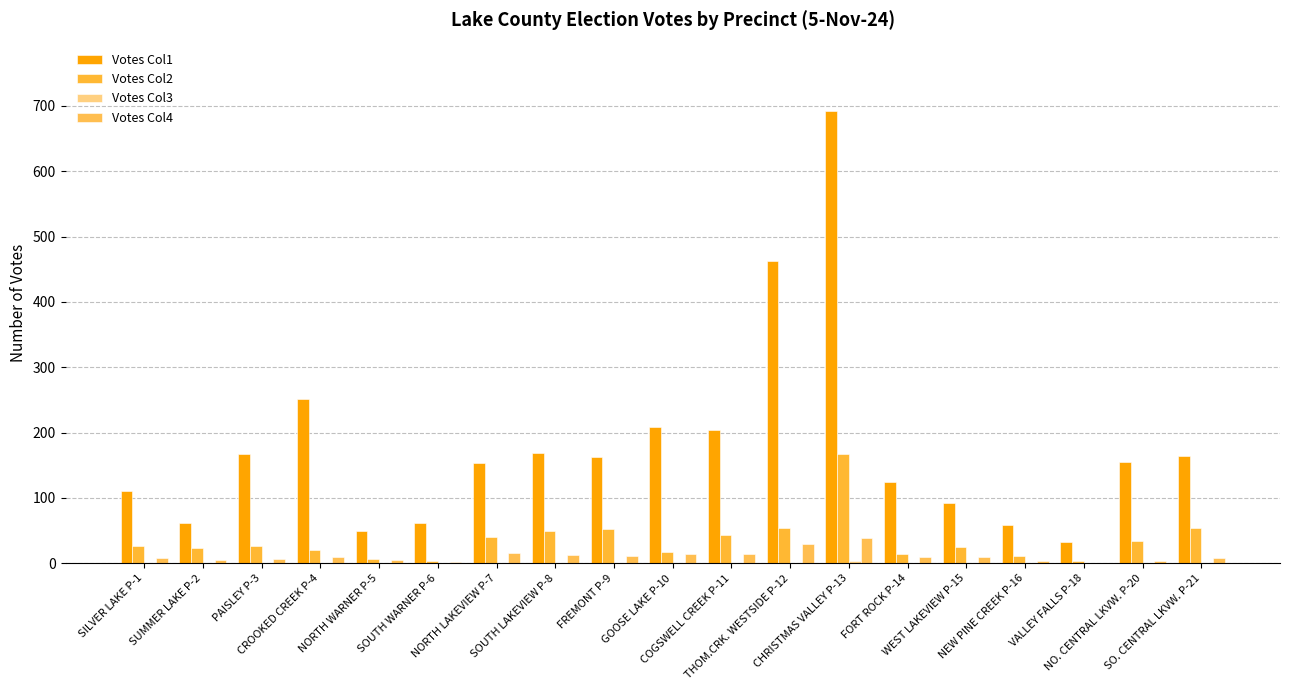

Reading left to right, transcribe all the data shown in this chart.

Votes Col1: SILVER LAKE P-1=110	SUMMER LAKE P-2=61	PAISLEY P-3=168	CROOKED CREEK P-4=252	NORTH WARNER P-5=50	SOUTH WARNER P-6=61	NORTH LAKEVIEW P-7=154	SOUTH LAKEVIEW P-8=169	FREMONT P-9=163	GOOSE LAKE P-10=208	COGSWELL CREEK P-11=204	THOM.CRK. WESTSIDE P-12=462	CHRISTMAS VALLEY P-13=693	FORT ROCK P-14=124	WEST LAKEVIEW P-15=93	NEW PINE CREEK P-16=59	VALLEY FALLS P-18=32	NO. CENTRAL LKVW. P-20=155	SO. CENTRAL LKVW. P-21=164
Votes Col2: SILVER LAKE P-1=27	SUMMER LAKE P-2=23	PAISLEY P-3=27	CROOKED CREEK P-4=20	NORTH WARNER P-5=6	SOUTH WARNER P-6=3	NORTH LAKEVIEW P-7=41	SOUTH LAKEVIEW P-8=49	FREMONT P-9=52	GOOSE LAKE P-10=17	COGSWELL CREEK P-11=44	THOM.CRK. WESTSIDE P-12=54	CHRISTMAS VALLEY P-13=167	FORT ROCK P-14=14	WEST LAKEVIEW P-15=25	NEW PINE CREEK P-16=11	VALLEY FALLS P-18=4	NO. CENTRAL LKVW. P-20=34	SO. CENTRAL LKVW. P-21=54
Votes Col3: SILVER LAKE P-1=0	SUMMER LAKE P-2=0	PAISLEY P-3=0	CROOKED CREEK P-4=0	NORTH WARNER P-5=0	SOUTH WARNER P-6=0	NORTH LAKEVIEW P-7=1	SOUTH LAKEVIEW P-8=1	FREMONT P-9=0	GOOSE LAKE P-10=0	COGSWELL CREEK P-11=0	THOM.CRK. WESTSIDE P-12=0	CHRISTMAS VALLEY P-13=3	FORT ROCK P-14=0	WEST LAKEVIEW P-15=0	NEW PINE CREEK P-16=0	VALLEY FALLS P-18=0	NO. CENTRAL LKVW. P-20=0	SO. CENTRAL LKVW. P-21=1
Votes Col4: SILVER LAKE P-1=8	SUMMER LAKE P-2=5	PAISLEY P-3=6	CROOKED CREEK P-4=10	NORTH WARNER P-5=5	SOUTH WARNER P-6=2	NORTH LAKEVIEW P-7=16	SOUTH LAKEVIEW P-8=12	FREMONT P-9=11	GOOSE LAKE P-10=15	COGSWELL CREEK P-11=14	THOM.CRK. WESTSIDE P-12=29	CHRISTMAS VALLEY P-13=39	FORT ROCK P-14=10	WEST LAKEVIEW P-15=9	NEW PINE CREEK P-16=4	VALLEY FALLS P-18=1	NO. CENTRAL LKVW. P-20=3	SO. CENTRAL LKVW. P-21=8